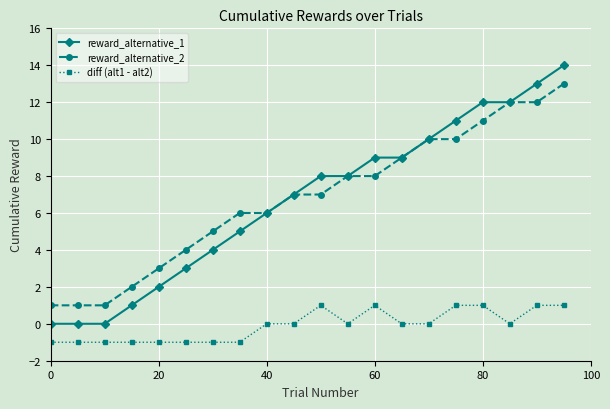

What is the minimum value shown in the chart?

-1